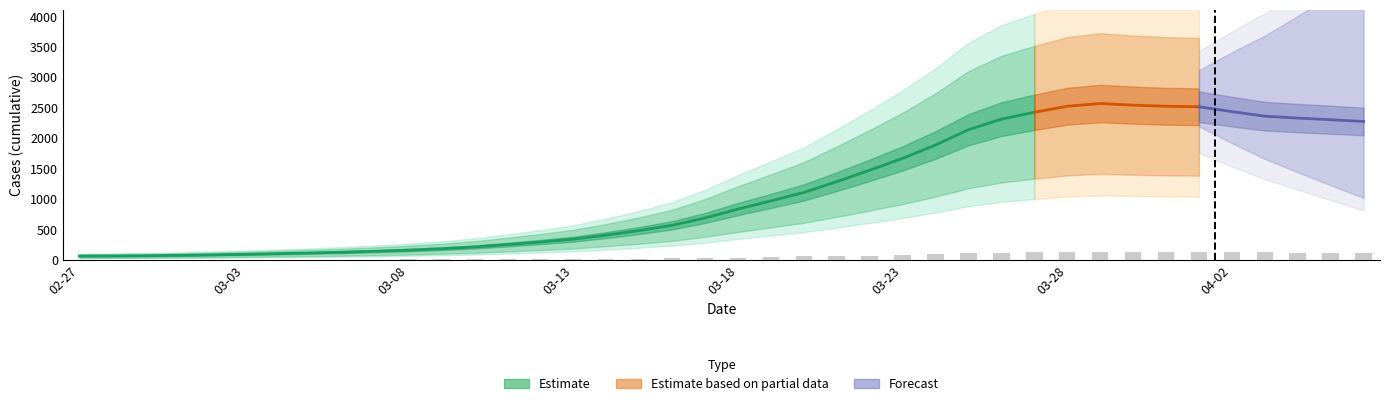

Reading left to right, transcribe all the data shown in this chart.

3.0	3.2	3.2	3.6	4.2	4.5	5.1	5.5	6.5	6.8	7.8	9.1	10.2	12.0	14.2	17.6	19.6	21.9	28.6	32.8	39.2	49.6	58.3	62.2	67.3	83.7	96.3	107.2	117.0	130.0	127.0	124.6	131.9	128.3	123.4	122.3	122.6	112.0	109.5	115.5